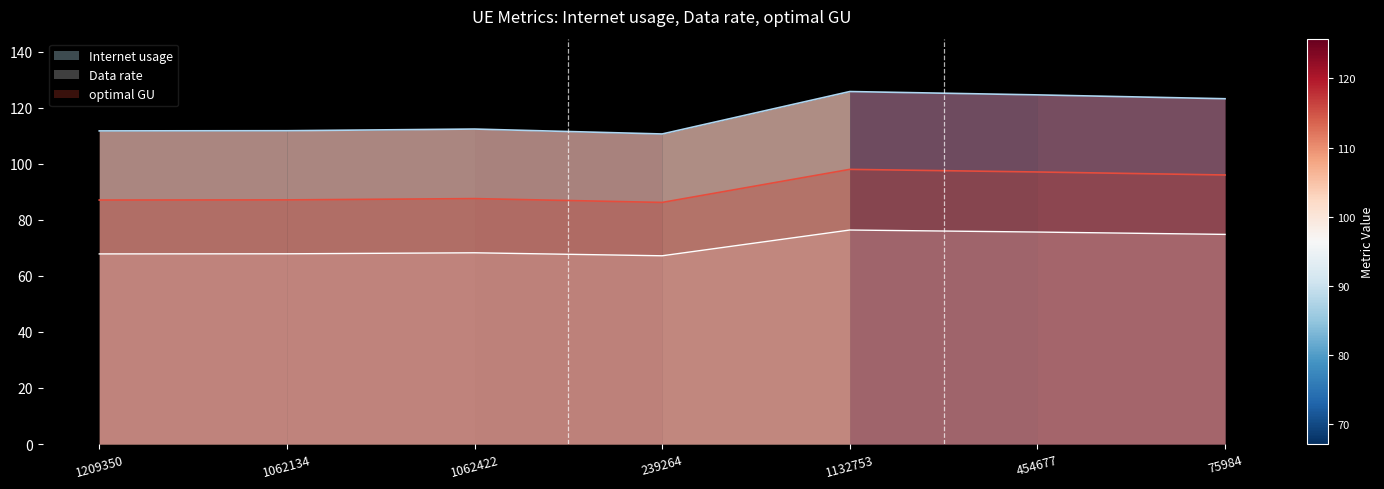

Reading left to right, what are all the values shown in this chart?

Internet usage: 1209350=111.7	1062134=111.8	1062422=112.4	239264=110.6	1132753=125.7	454677=124.5	75984=123.2
Data rate: 1209350=67.8	1062134=67.9	1062422=68.2	239264=67.2	1132753=76.3	454677=75.6	75984=74.8
optimal GU: 1209350=87.0	1062134=87.1	1062422=87.6	239264=86.2	1132753=98.0	454677=97.0	75984=96.0